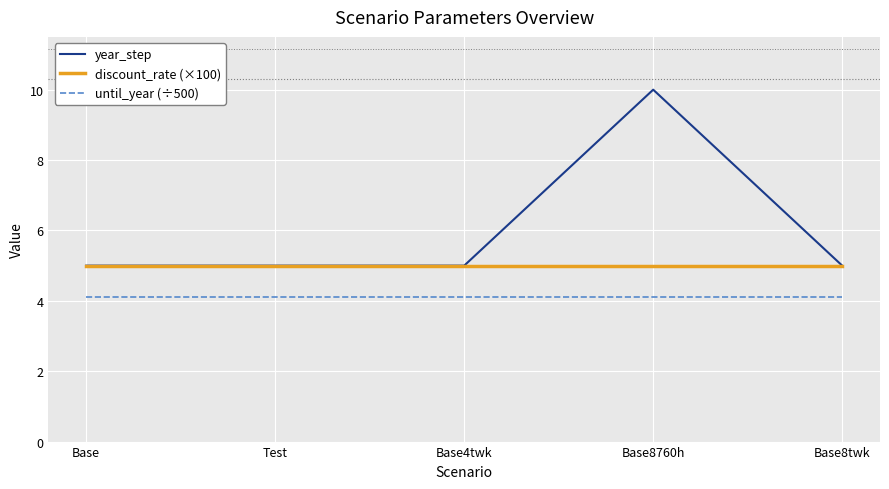

What is the difference between the highest and lowest values at Base8760h?

5.9